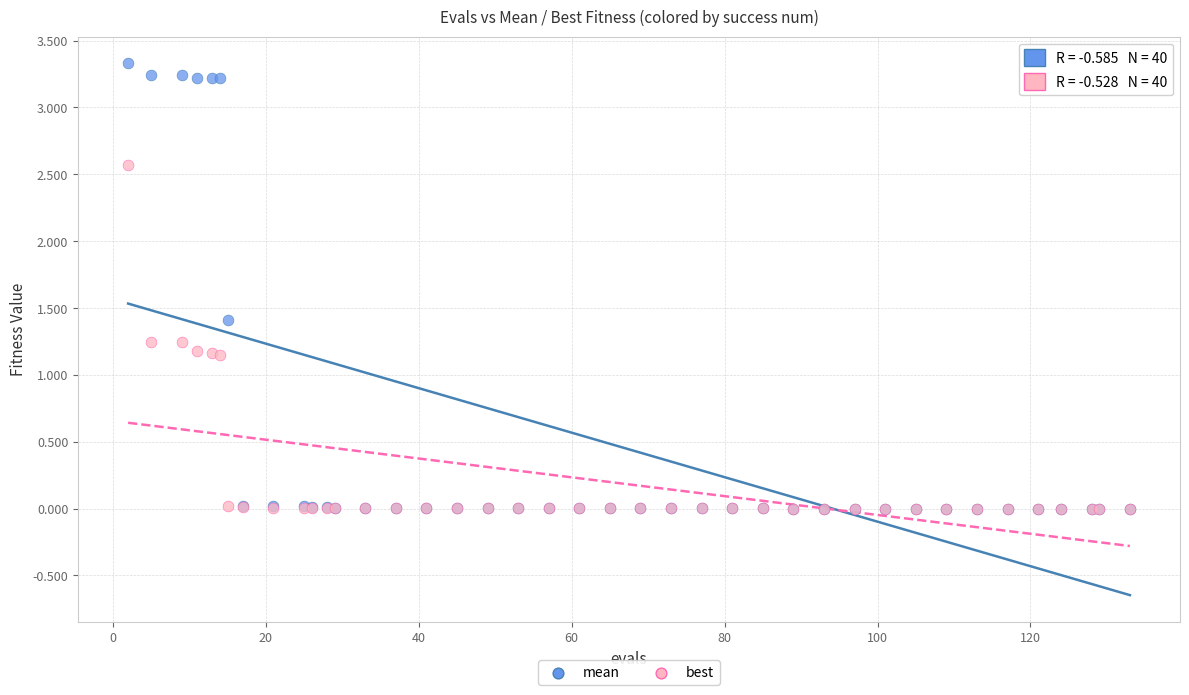

What are all the series names shown in the legend?

mean, best